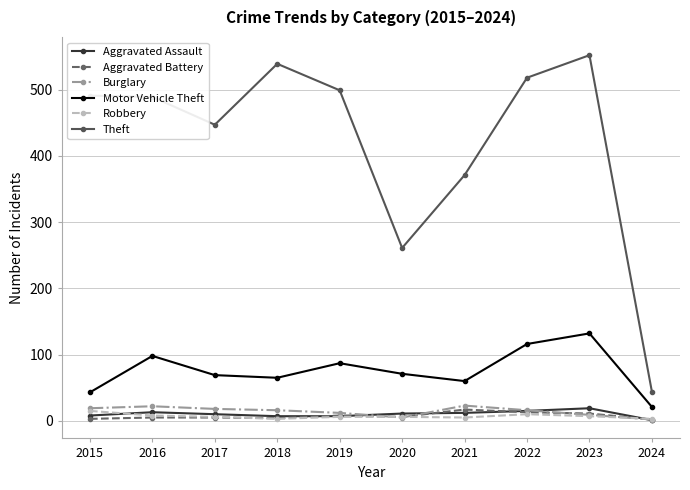

Where is Theft nearest to the value 298?

2020